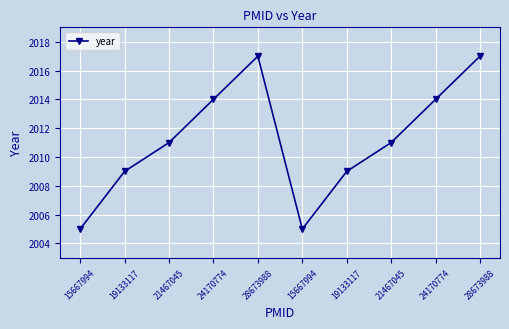

Reading left to right, list all the values displayed in this chart.

2005	2009	2011	2014	2017	2005	2009	2011	2014	2017